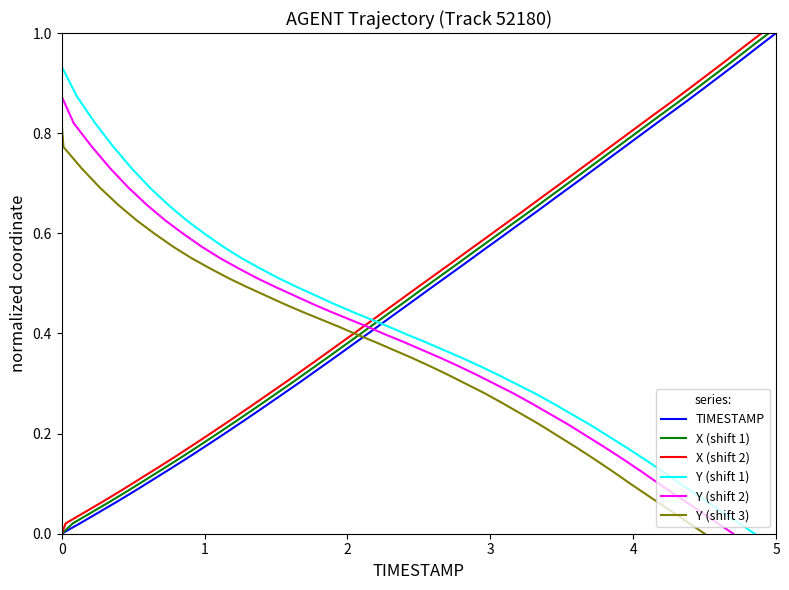

How many lines are shown in the chart?

6